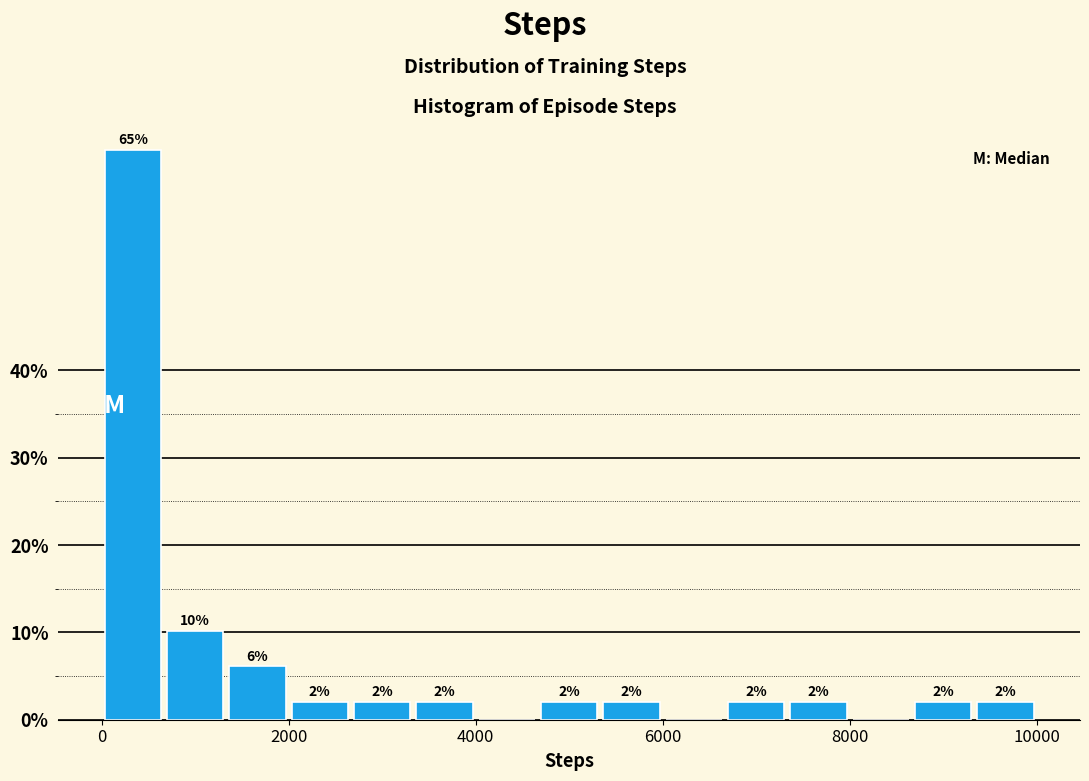

Read against the x-axis, roughly where is the centre of the tallest bar?

400